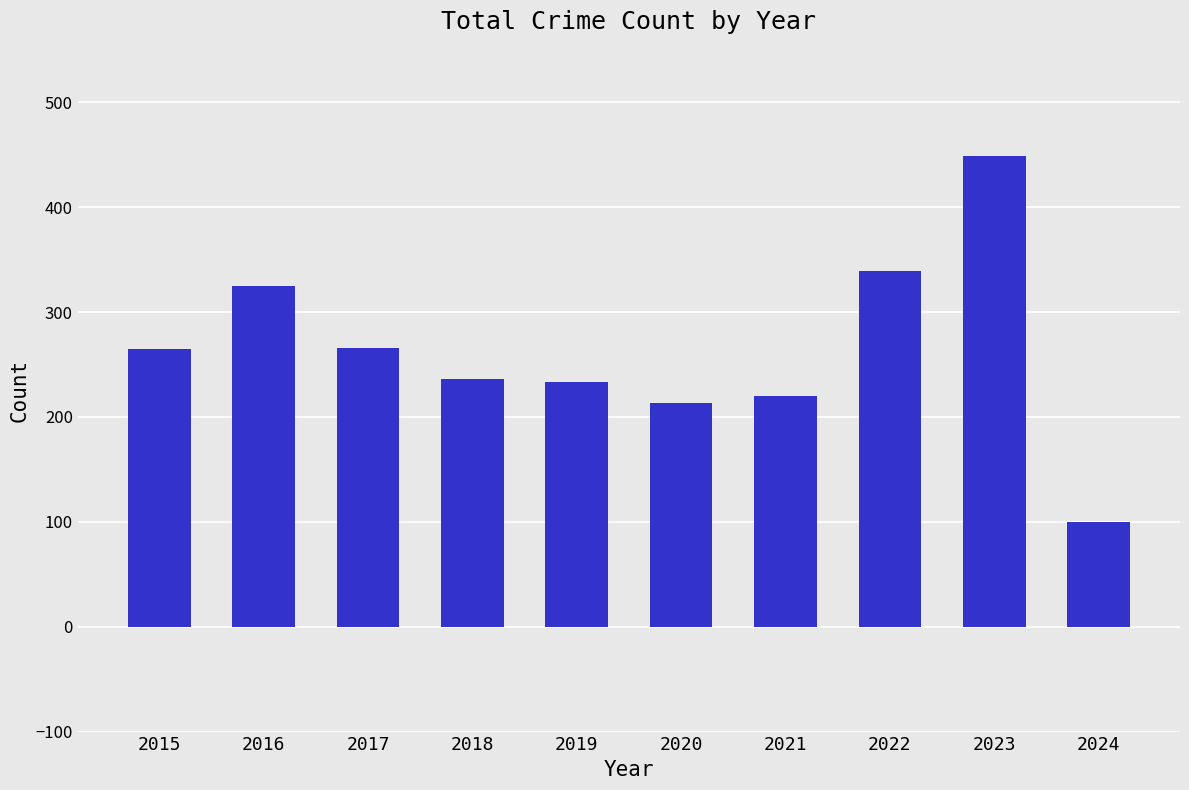

What is the difference between the second highest and minimum values?

239